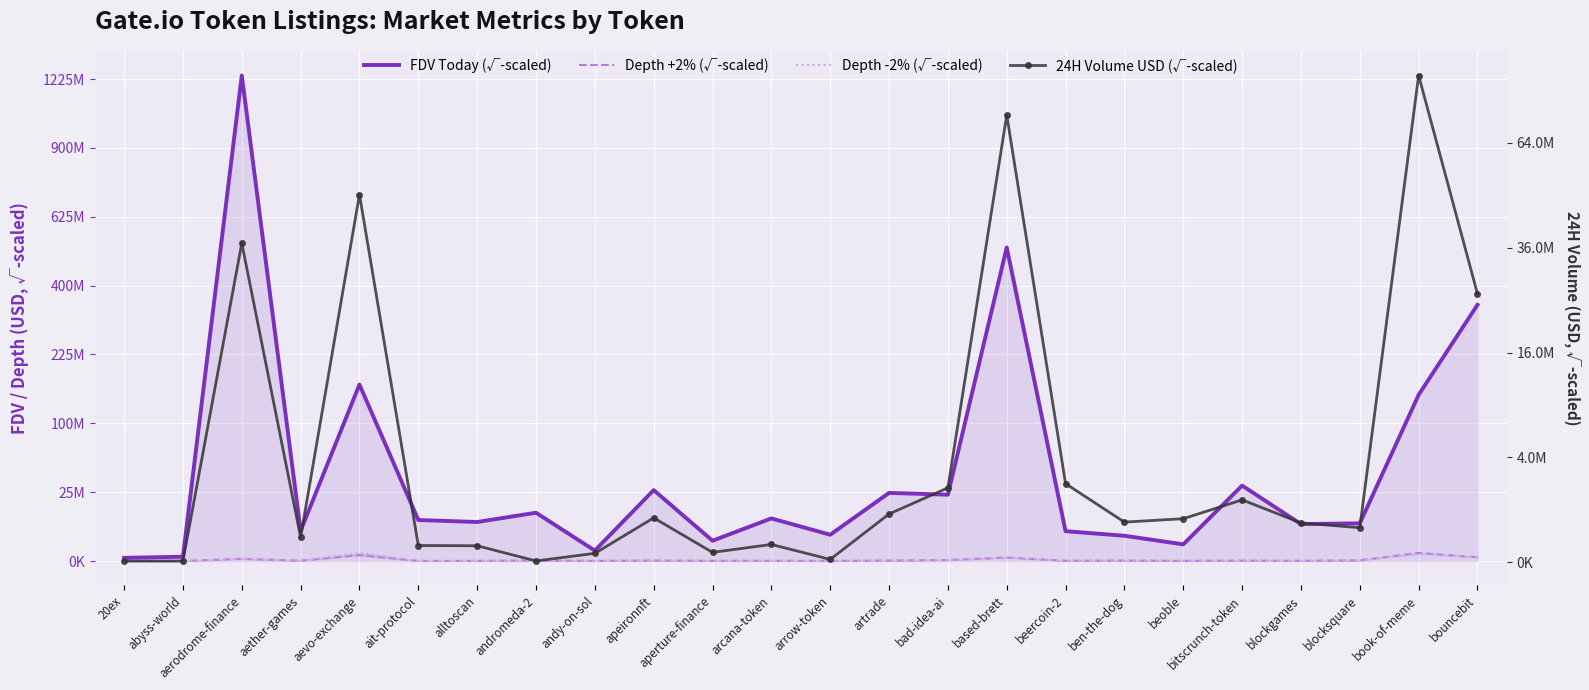

At how many categories does at least one series exceed 13084?

3